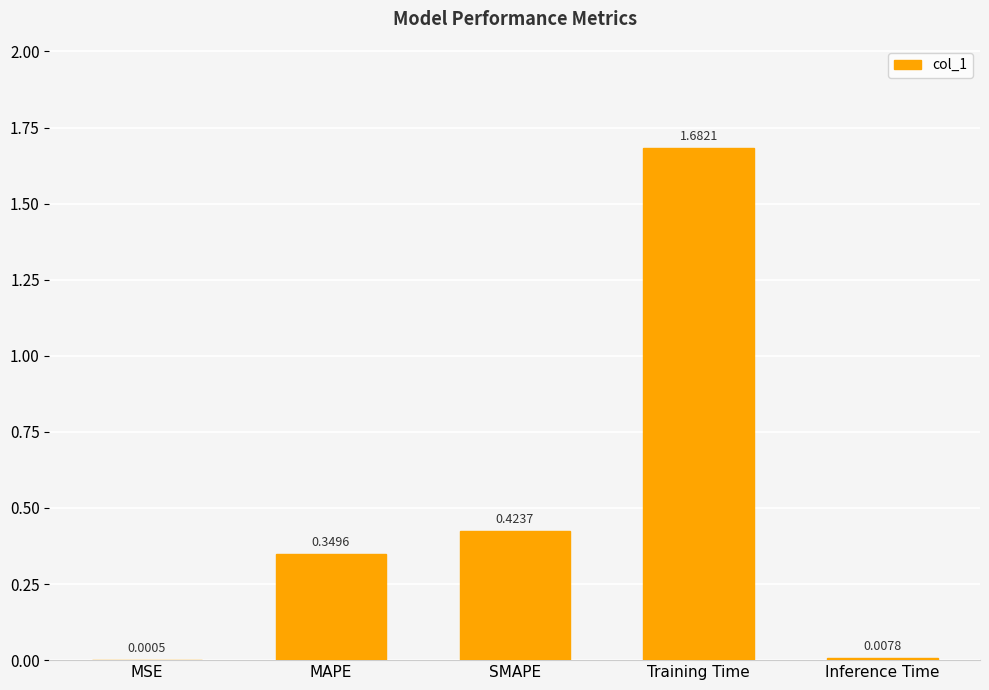

At which category does the chart reach its peak across all series?

Training Time